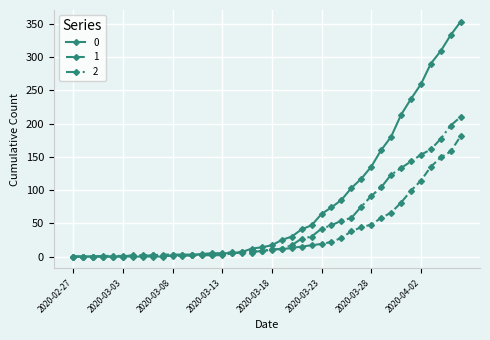

List the series in order of their peak value, highest first.

0, 2, 1